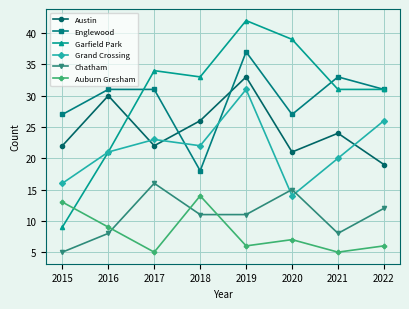

Rank the series by their maximum value, from lowest to highest.

Auburn Gresham, Chatham, Grand Crossing, Austin, Englewood, Garfield Park